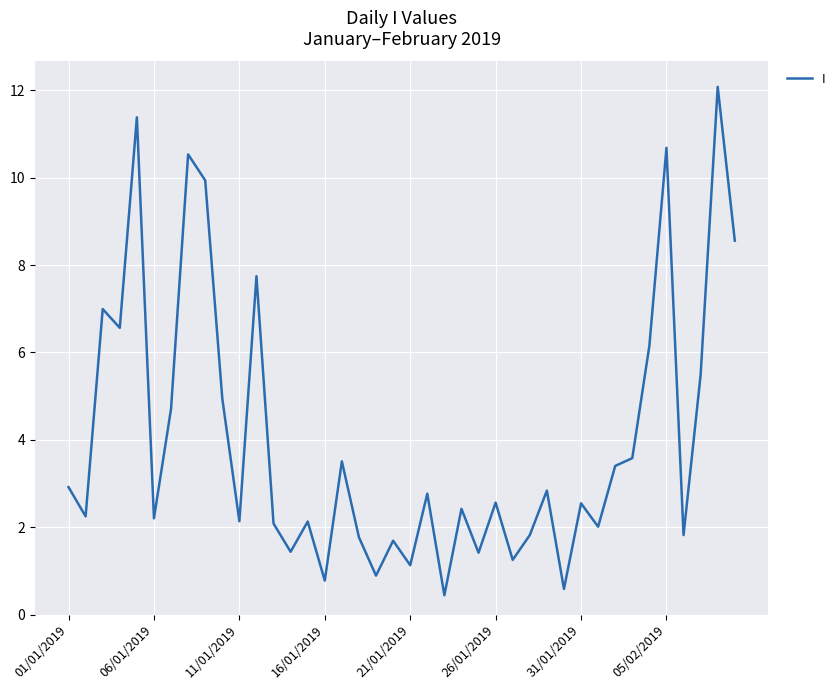

What is the greatest value displayed?

12.1